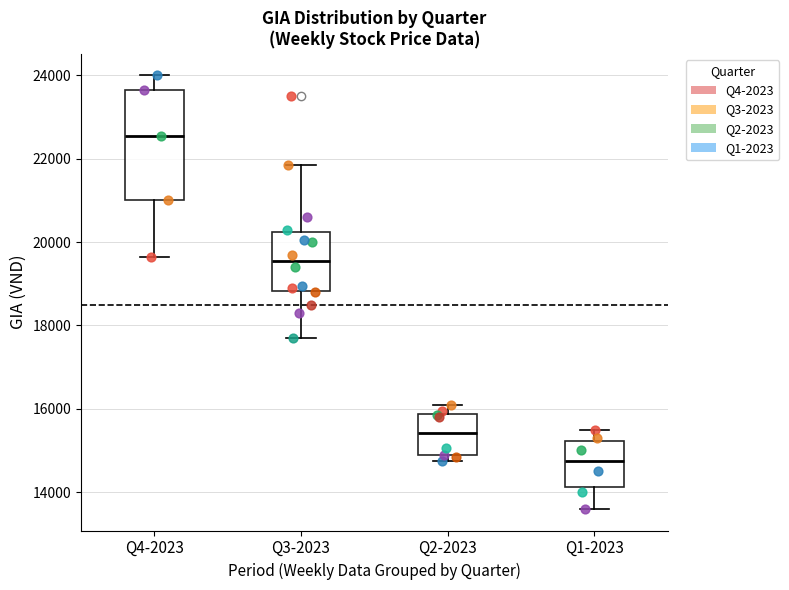

Where is the lower edge of the box for Q3-2023 on the y-axis? The values are not printed on the chart, so give them approximately, as read against the axis.

18800